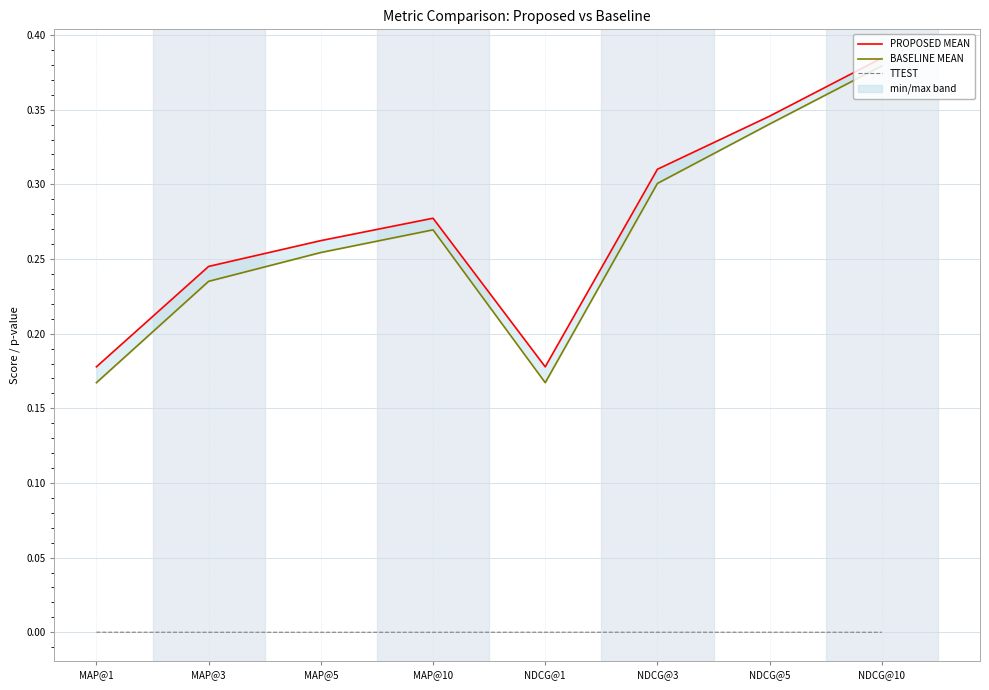

True or false: TTEST and PROPOSED MEAN cross at least once.

False